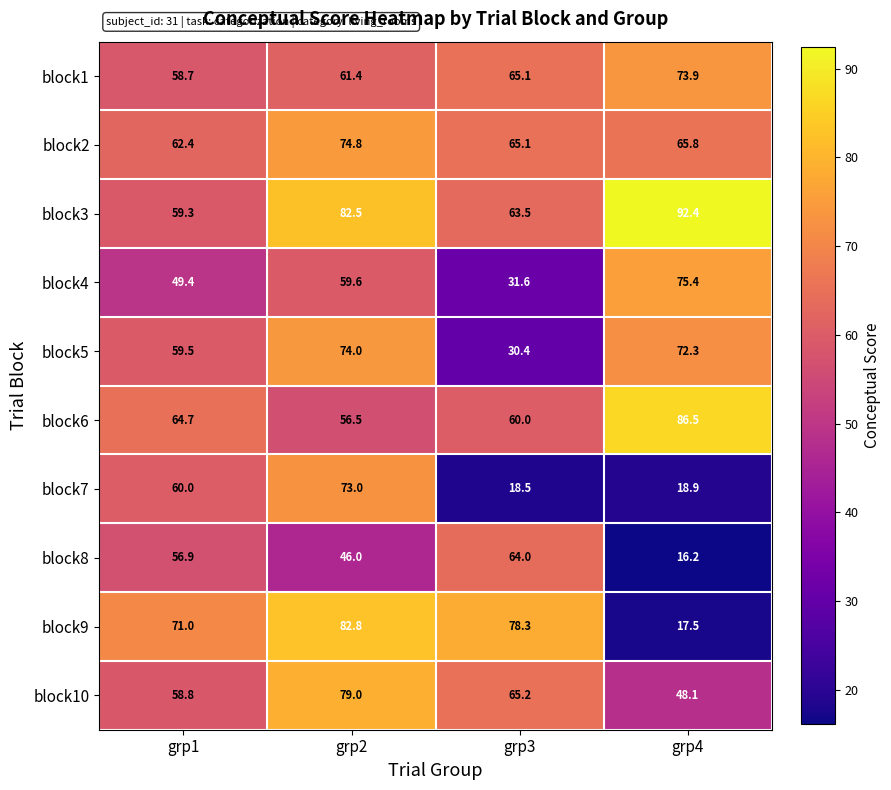

The block10 series shows 79.0 at grp2. True or false?

True